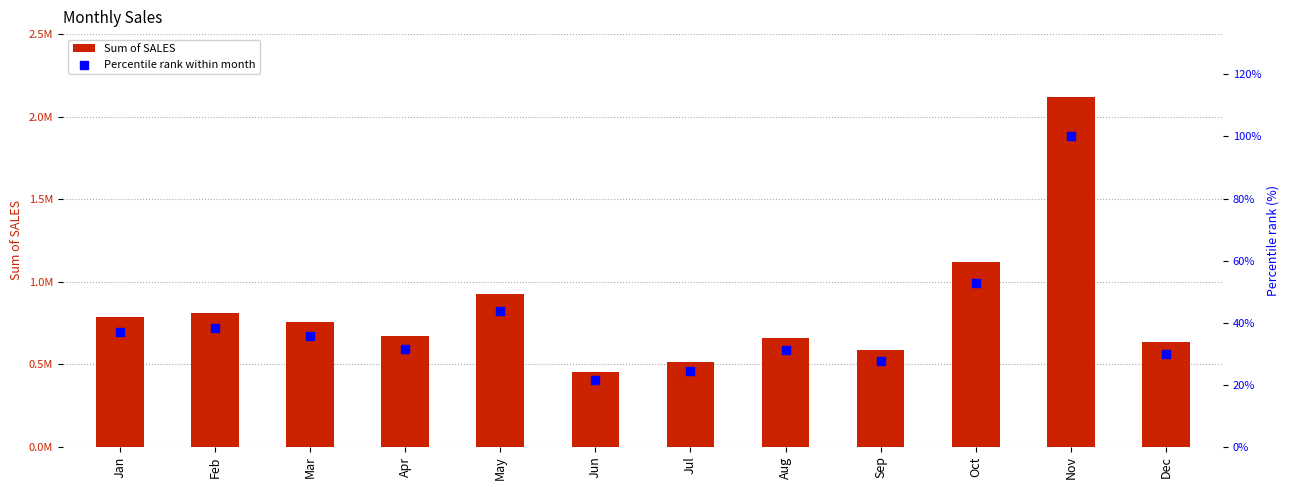

Which series has the largest Y range (max minus min)?

Sum of SALES